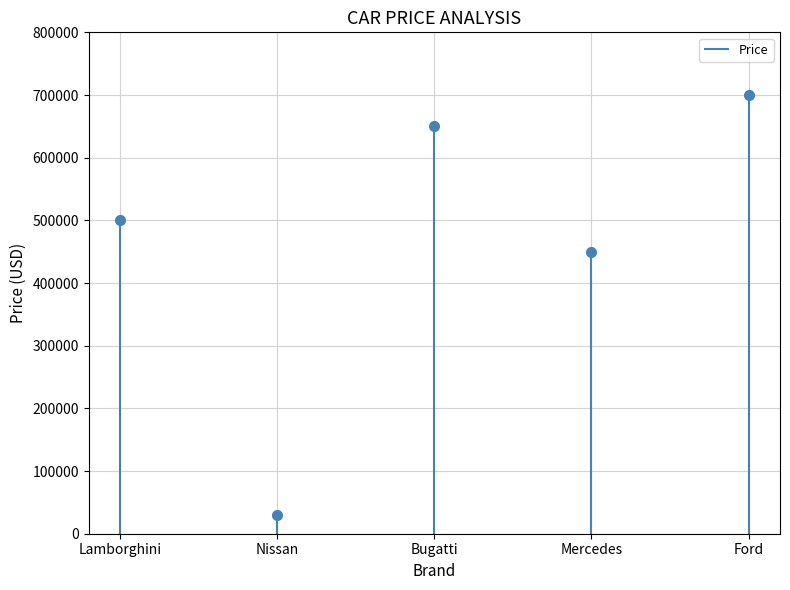

What position from the left is Lamborghini?

1